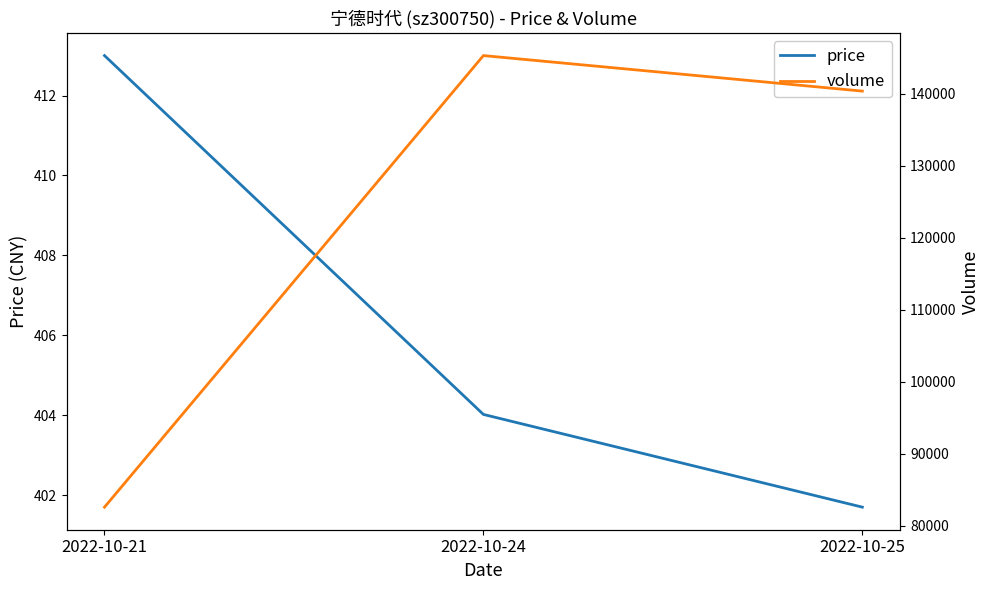

What is the total value across all series at 2022-10-25?

140792.7